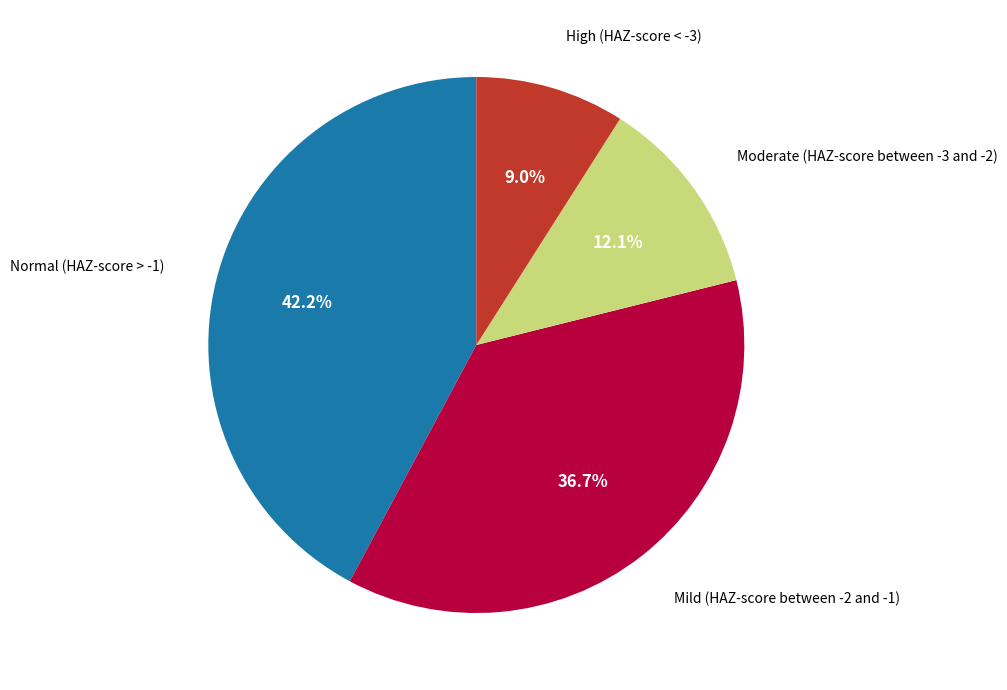

Is there a majority slice in this chart?

No